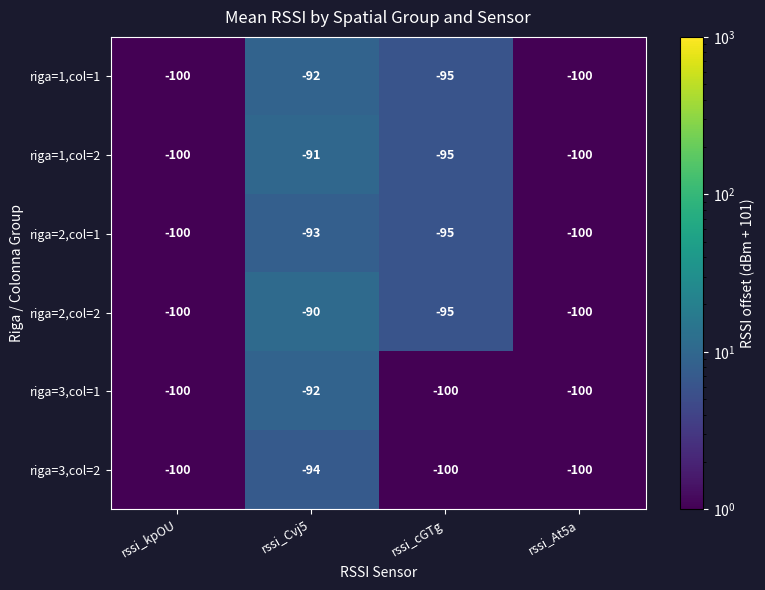

Which category has the highest value across all series?

rssi_Cvj5